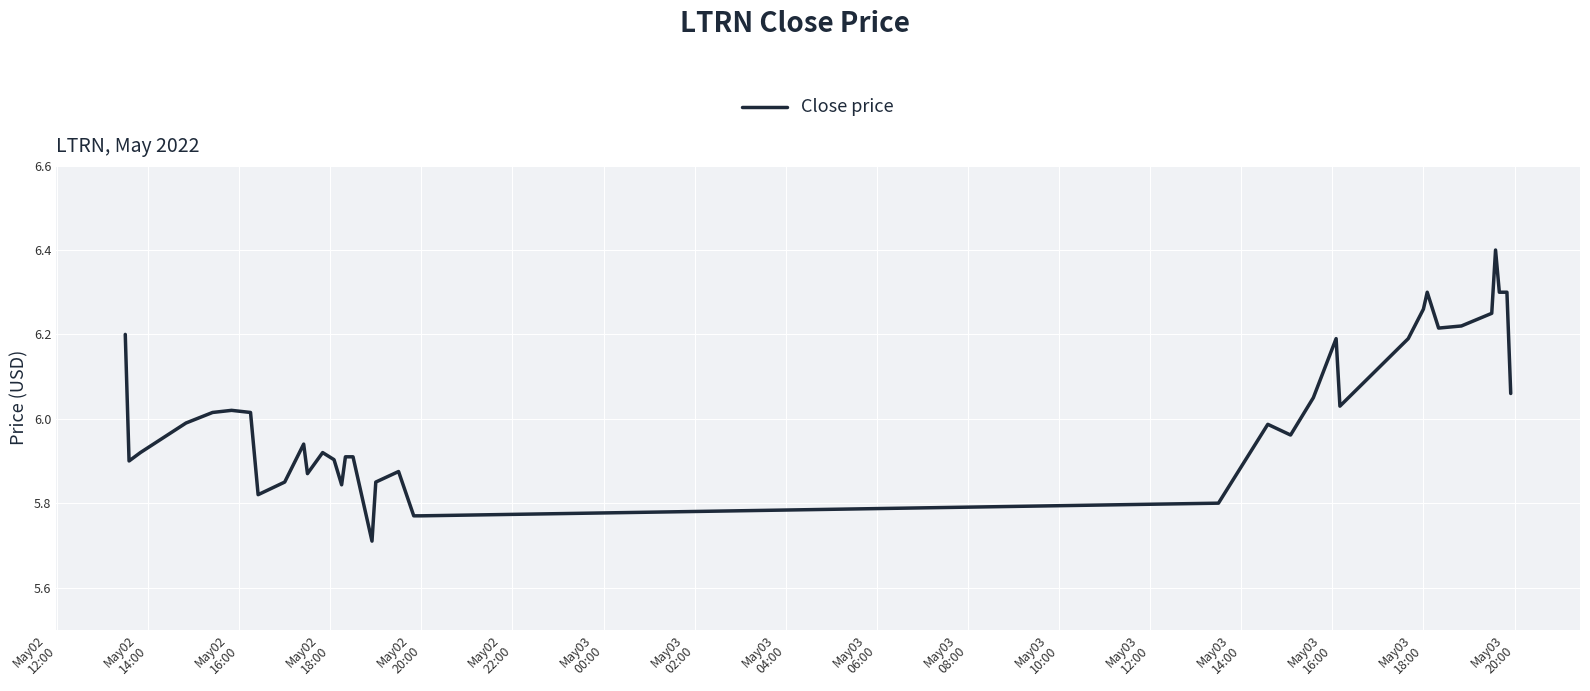

What is the maximum value shown in the chart?

6.4